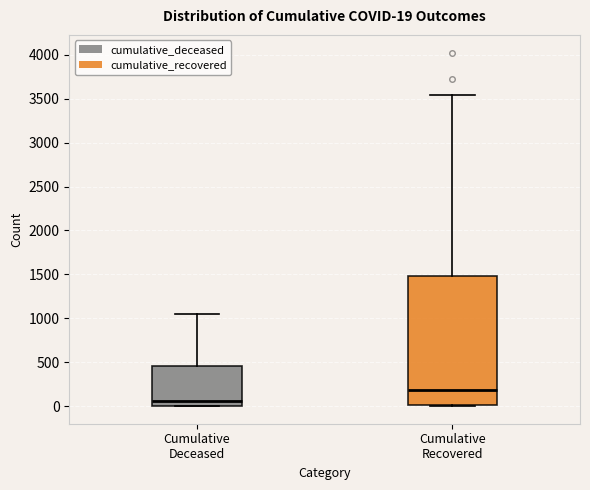

Which box's median line is the highest?

Cumulative Recovered